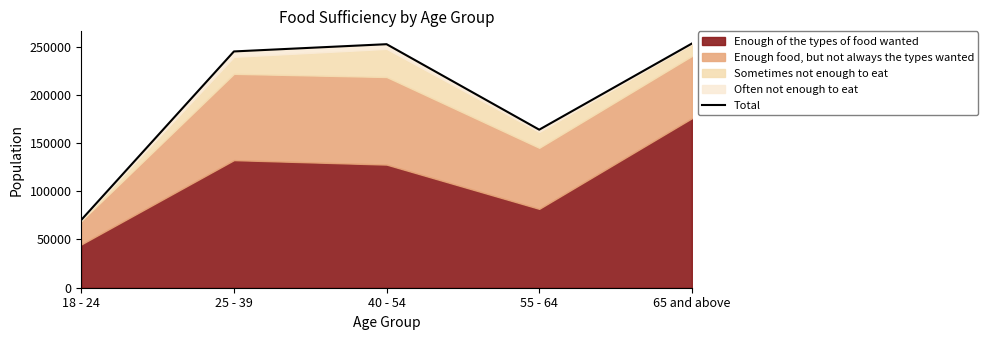

Between 18 - 24 and 25 - 39, which is larger?

25 - 39